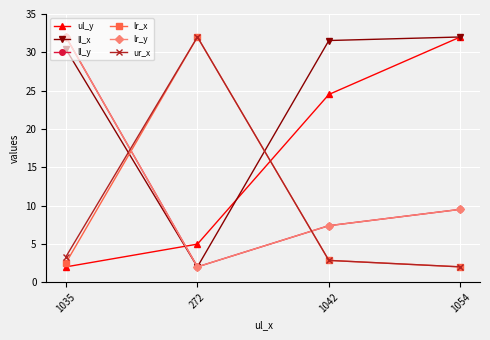

The lr_y series shows 2.0 at 272. True or false?

True